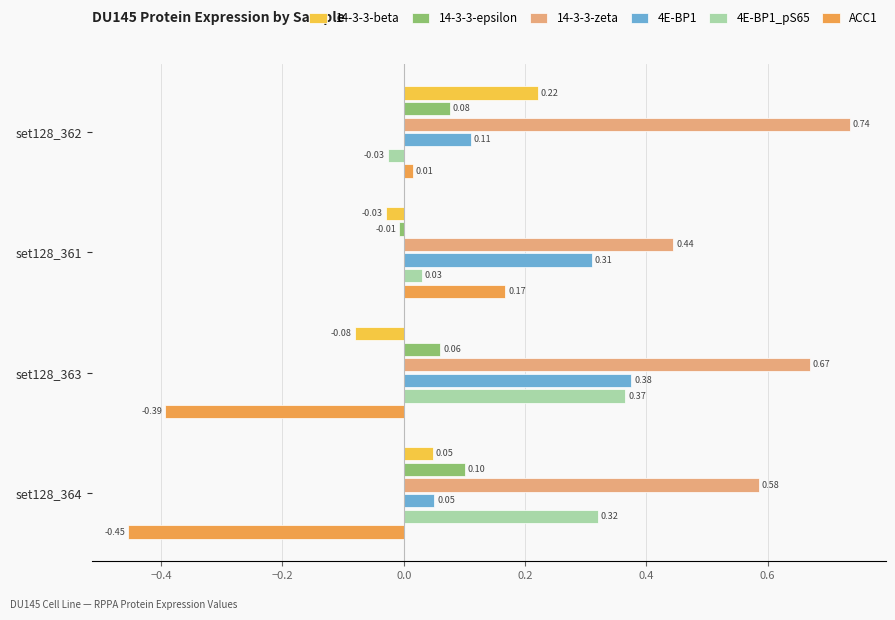

At how many categories does at least one series exceed 0?

4